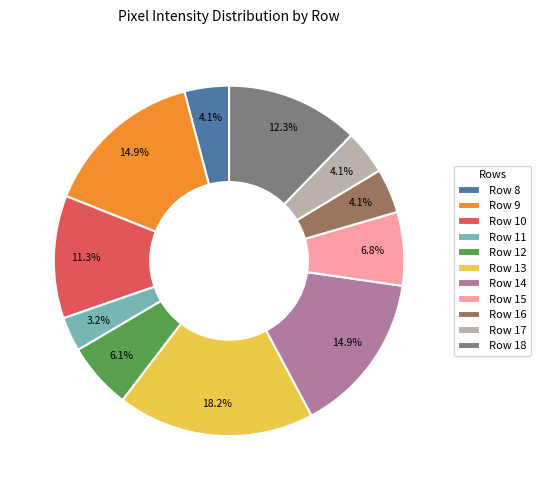

Which has a higher value, Row 16 or Row 10?

Row 10